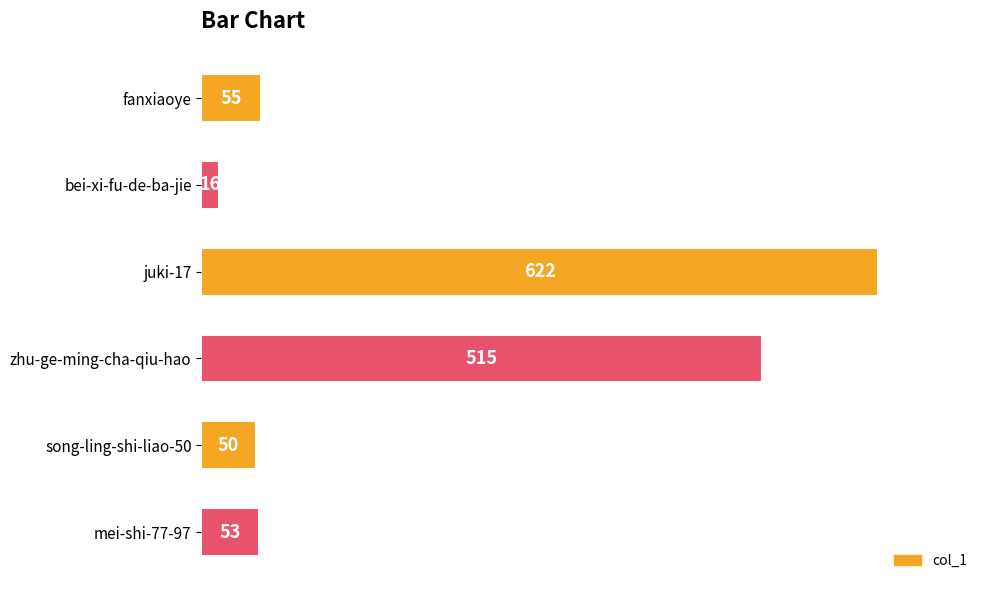

List the labels in order of value, smallest first.

bei-xi-fu-de-ba-jie, song-ling-shi-liao-50, mei-shi-77-97, fanxiaoye, zhu-ge-ming-cha-qiu-hao, juki-17